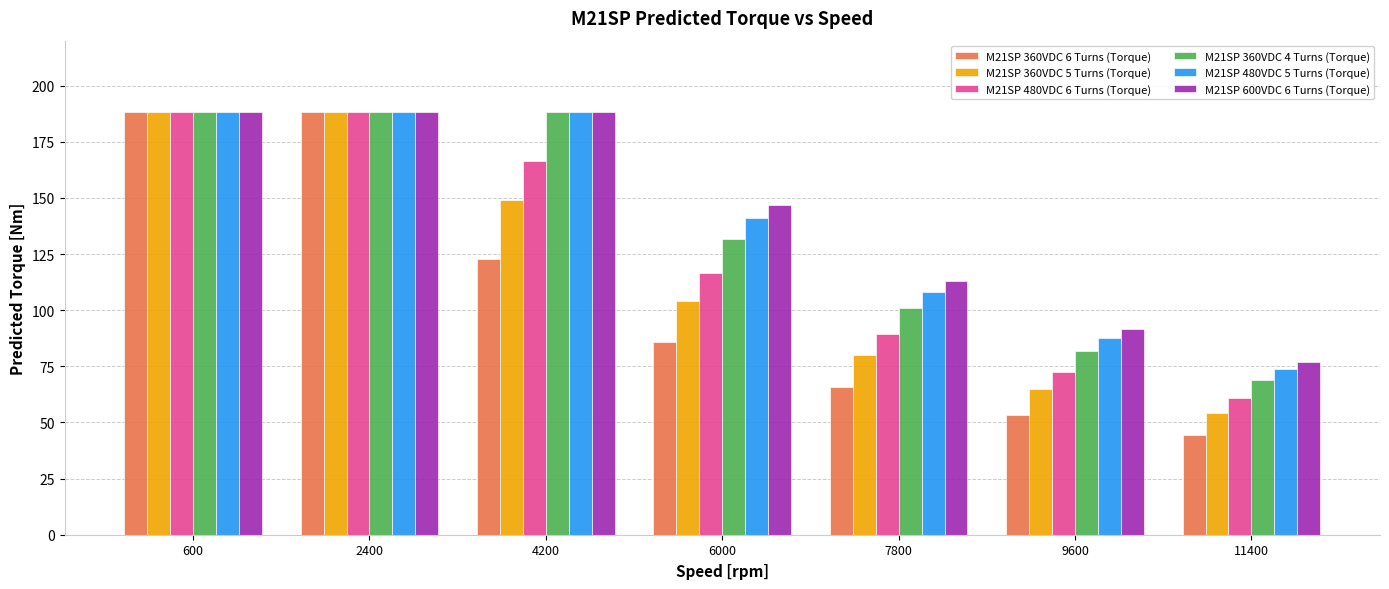

What is the average value of the M21SP 360VDC 6 Turns (Torque) series?

107.0